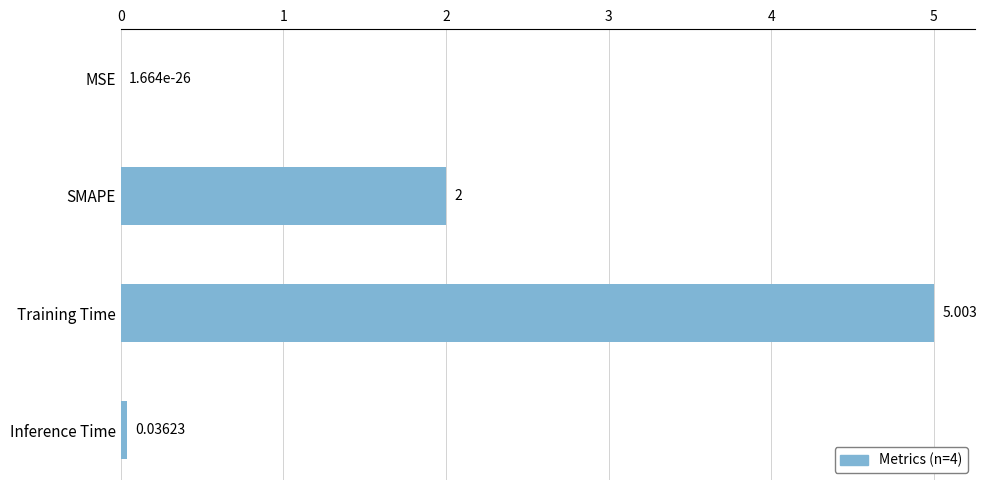

At which category does the chart reach its peak across all series?

Training Time